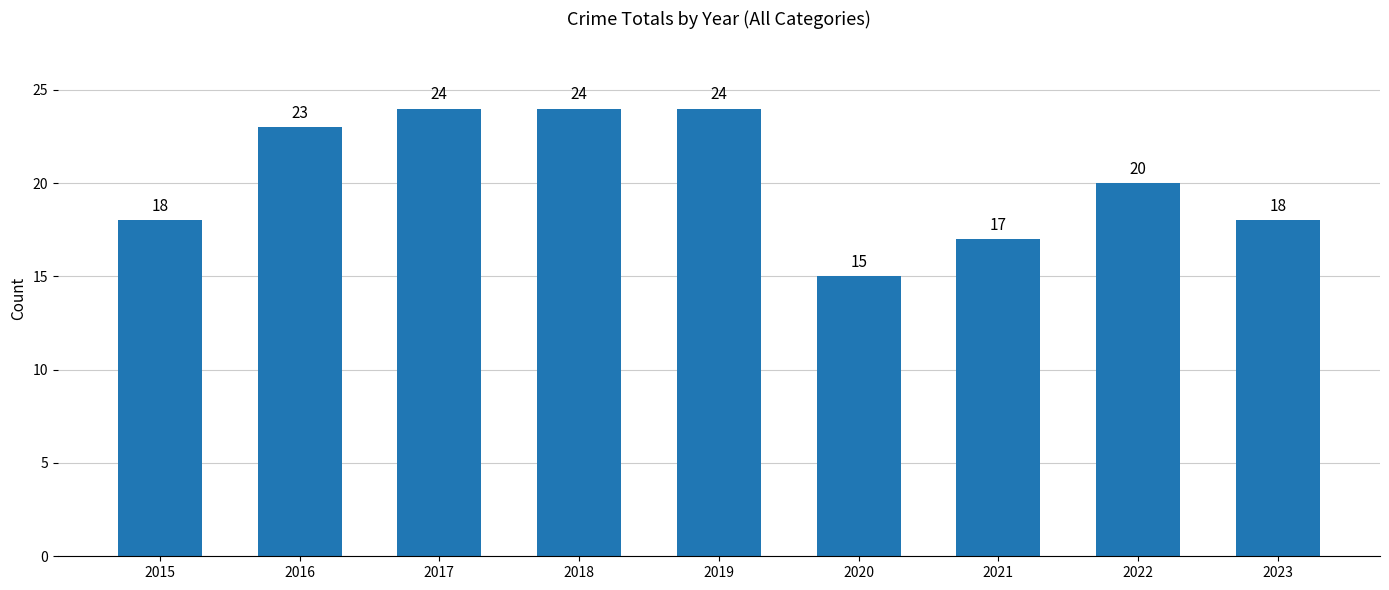

True or false: the data shows 40 at 2016.

False